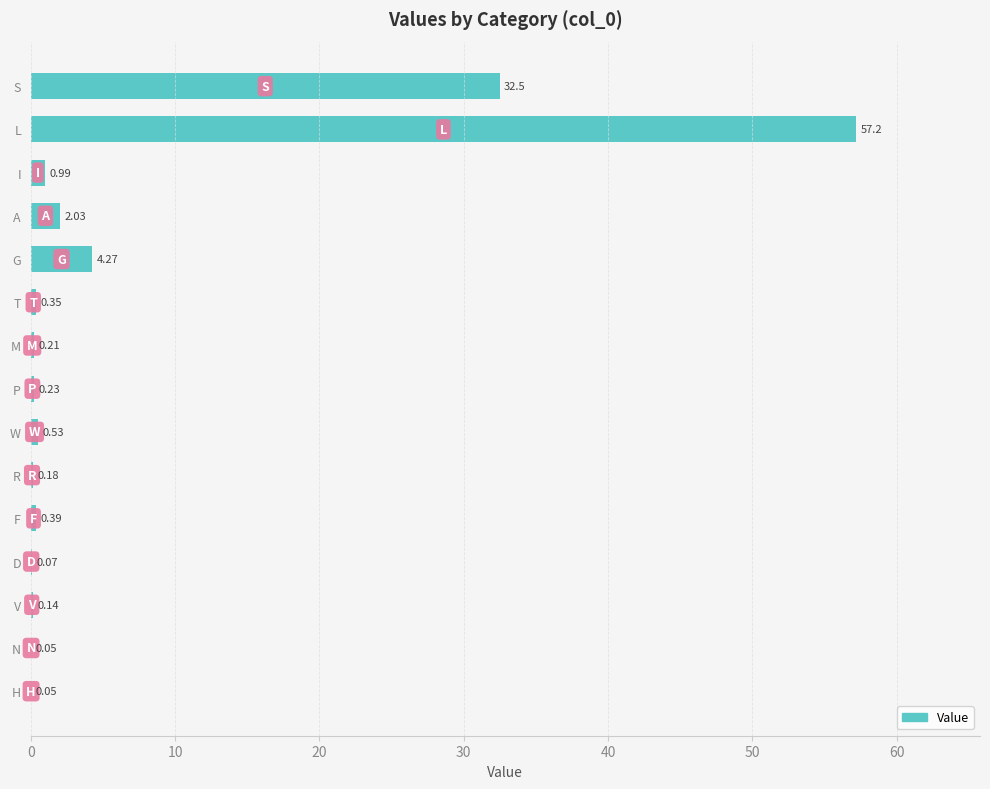

What is the greatest value displayed?

57.2